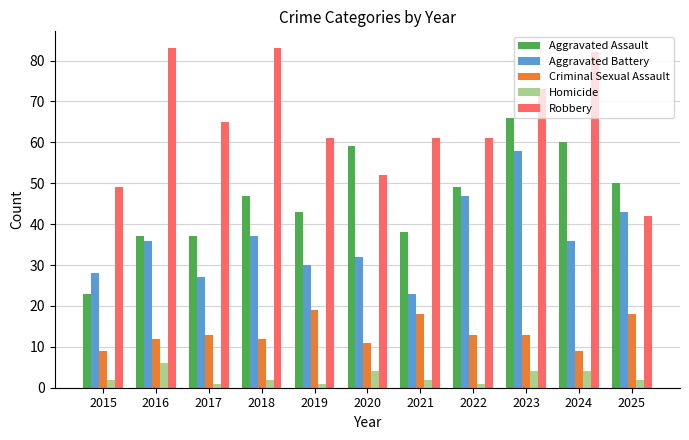

What is the lowest value of the Aggravated Battery series?

23